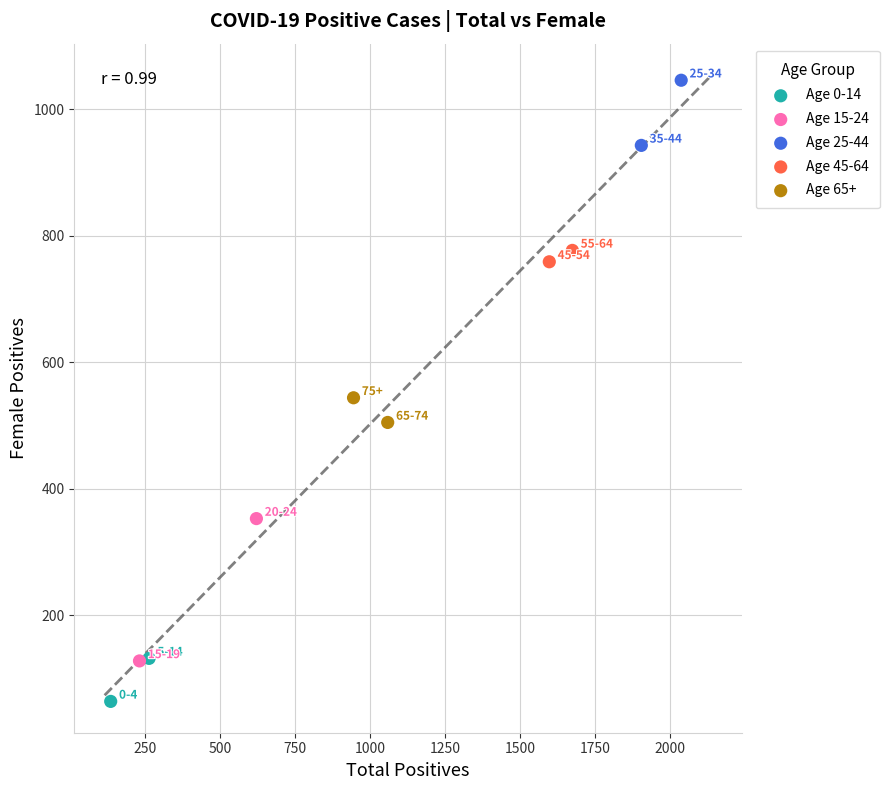

Which series has the largest Y range (max minus min)?

Age 15-24